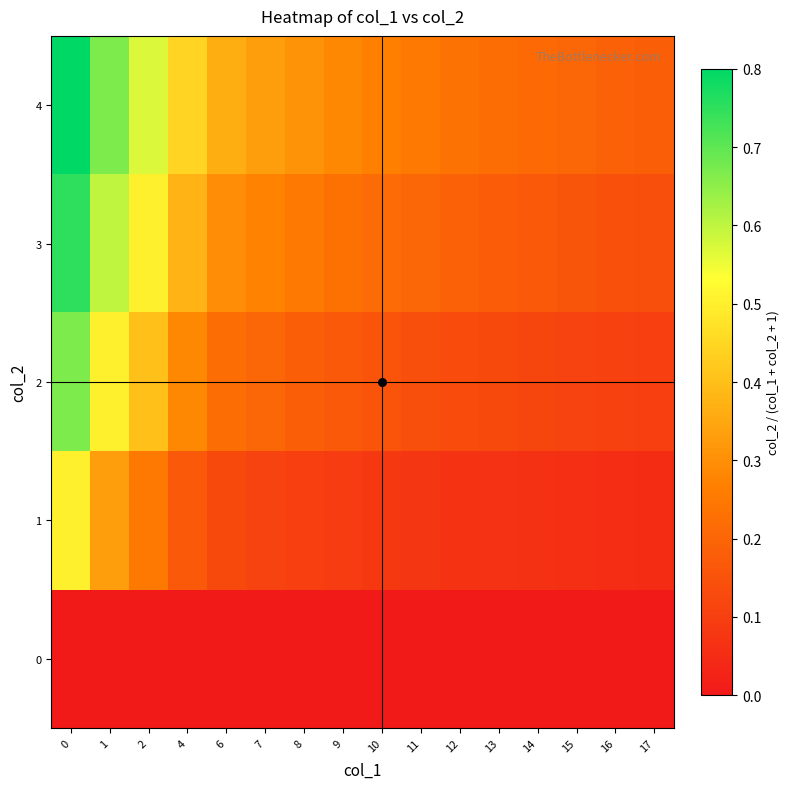

Which series has the widest spread of values?

4